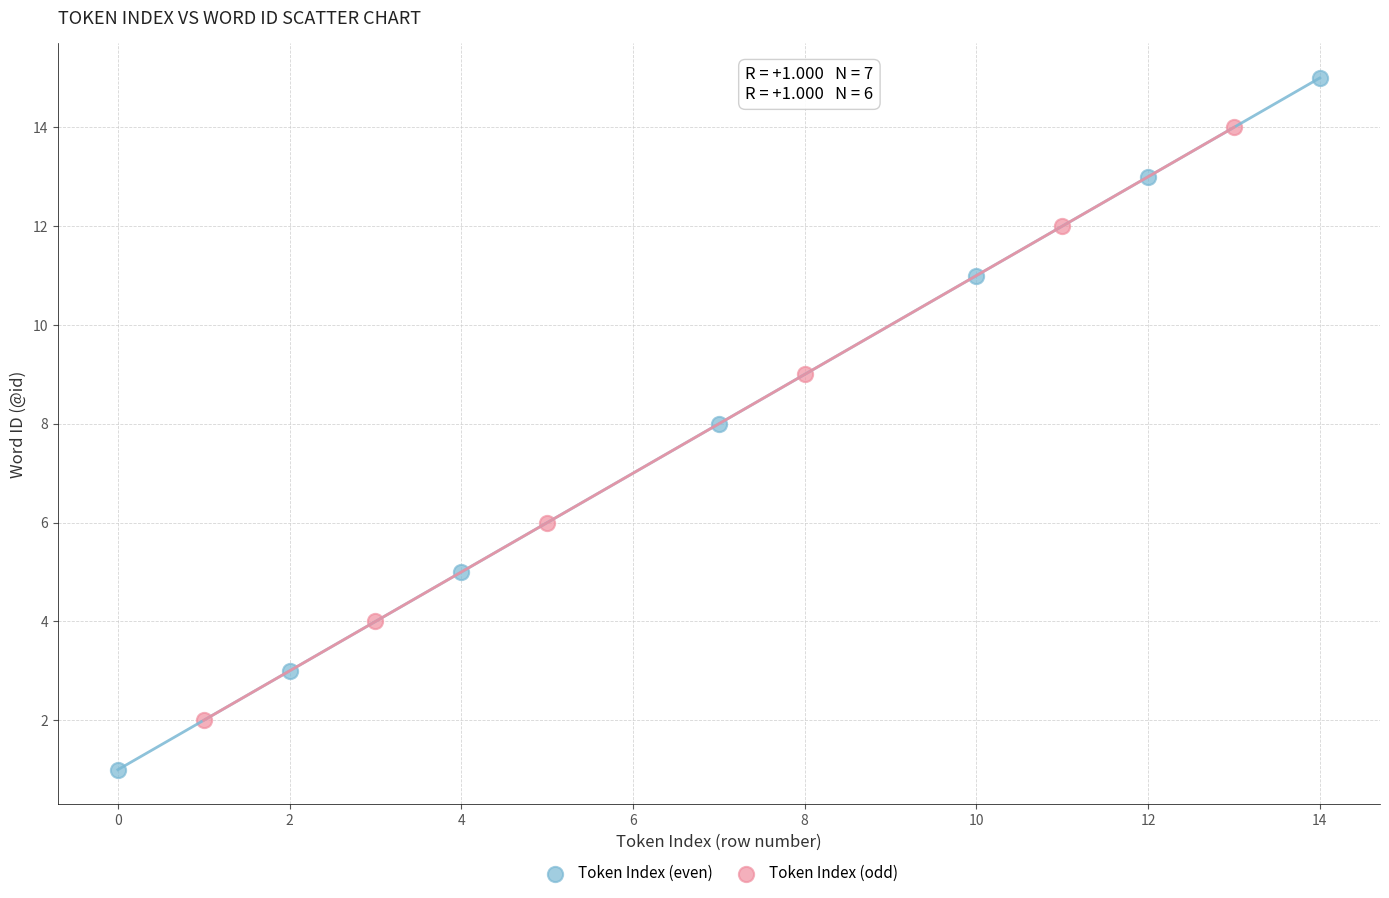

What are all the series names shown in the legend?

Token Index (even), Token Index (odd)